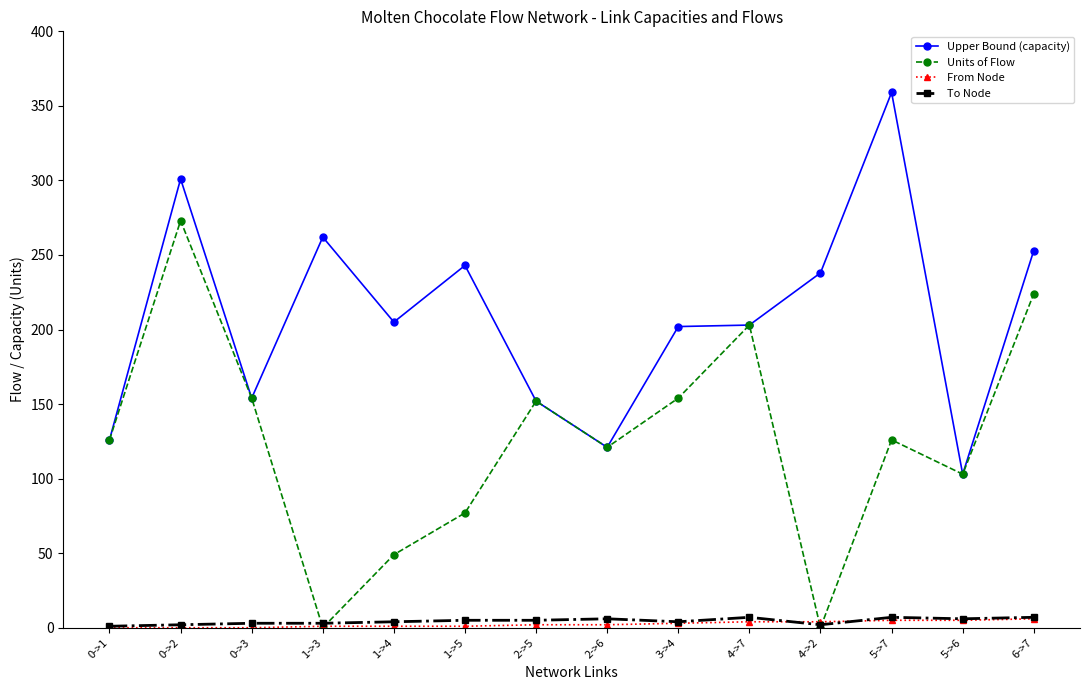

True or false: Units of Flow and From Node intersect in this chart.

True